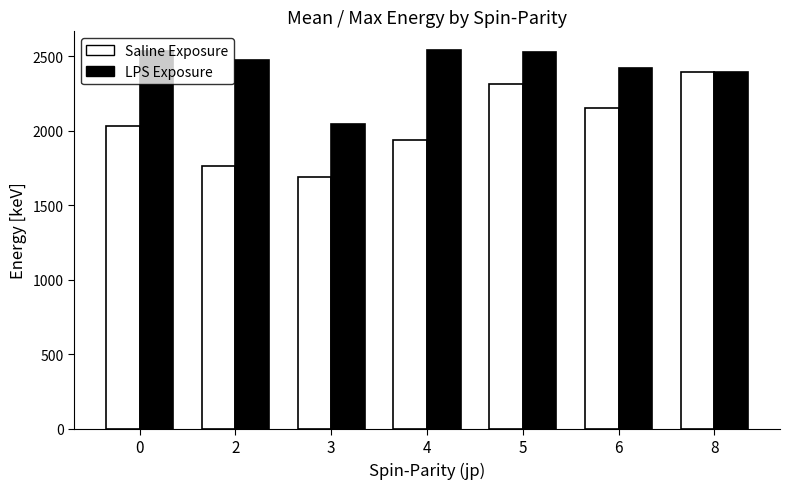

Which series has the largest total across all categories?

LPS Exposure